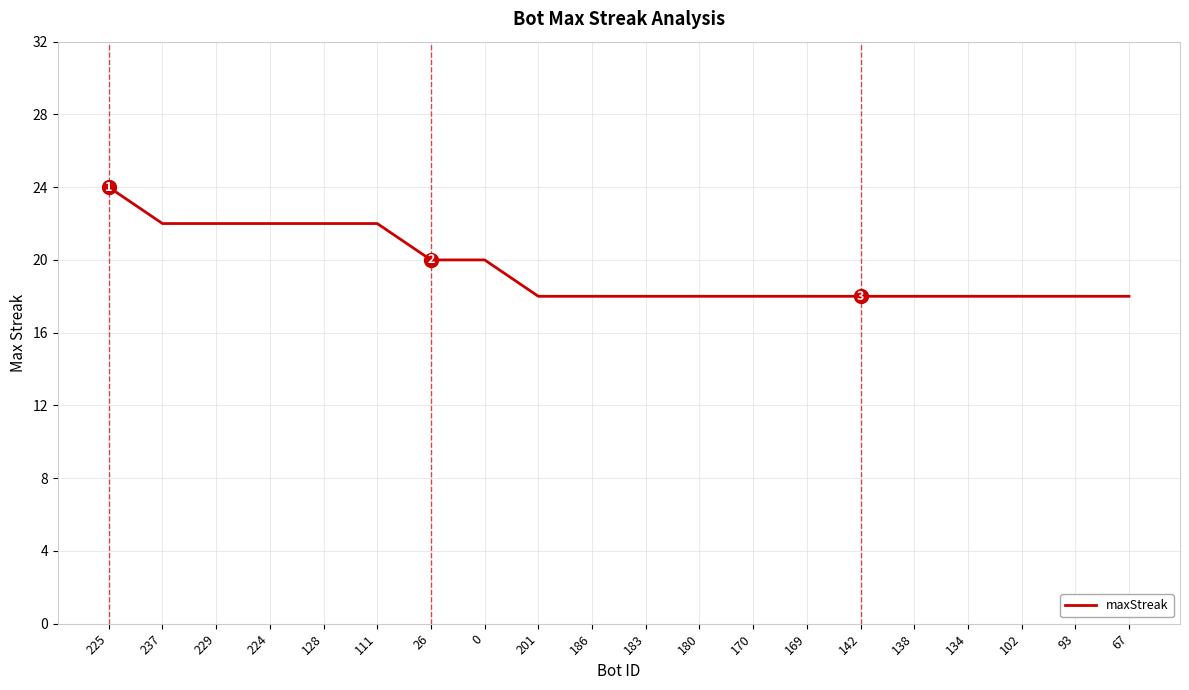

What position from the left is 237?

2